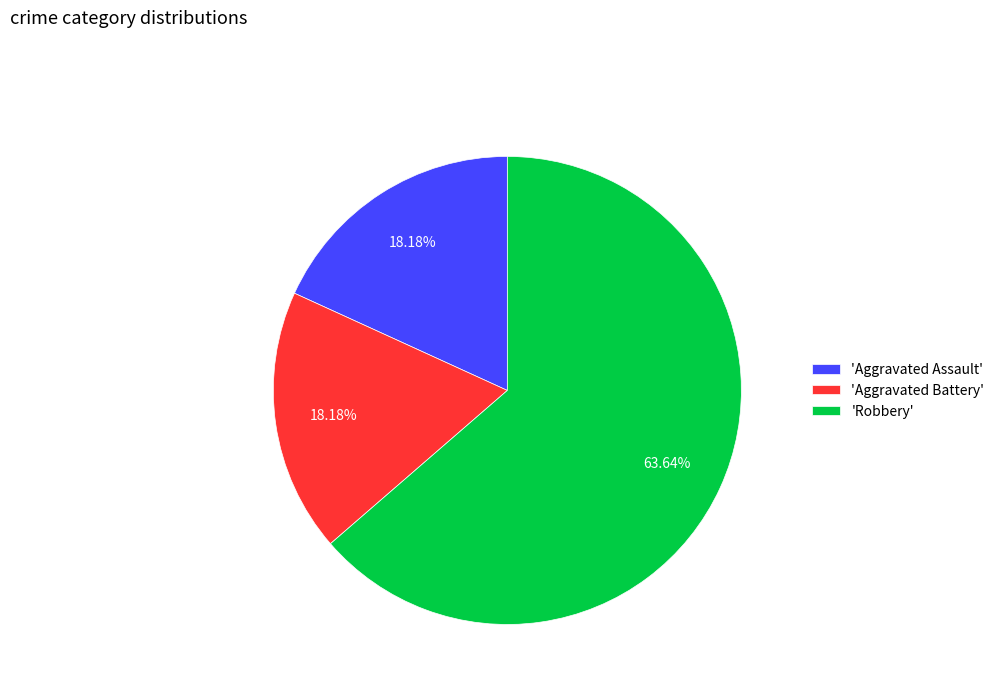

What is the largest slice in the pie chart?

'Robbery'